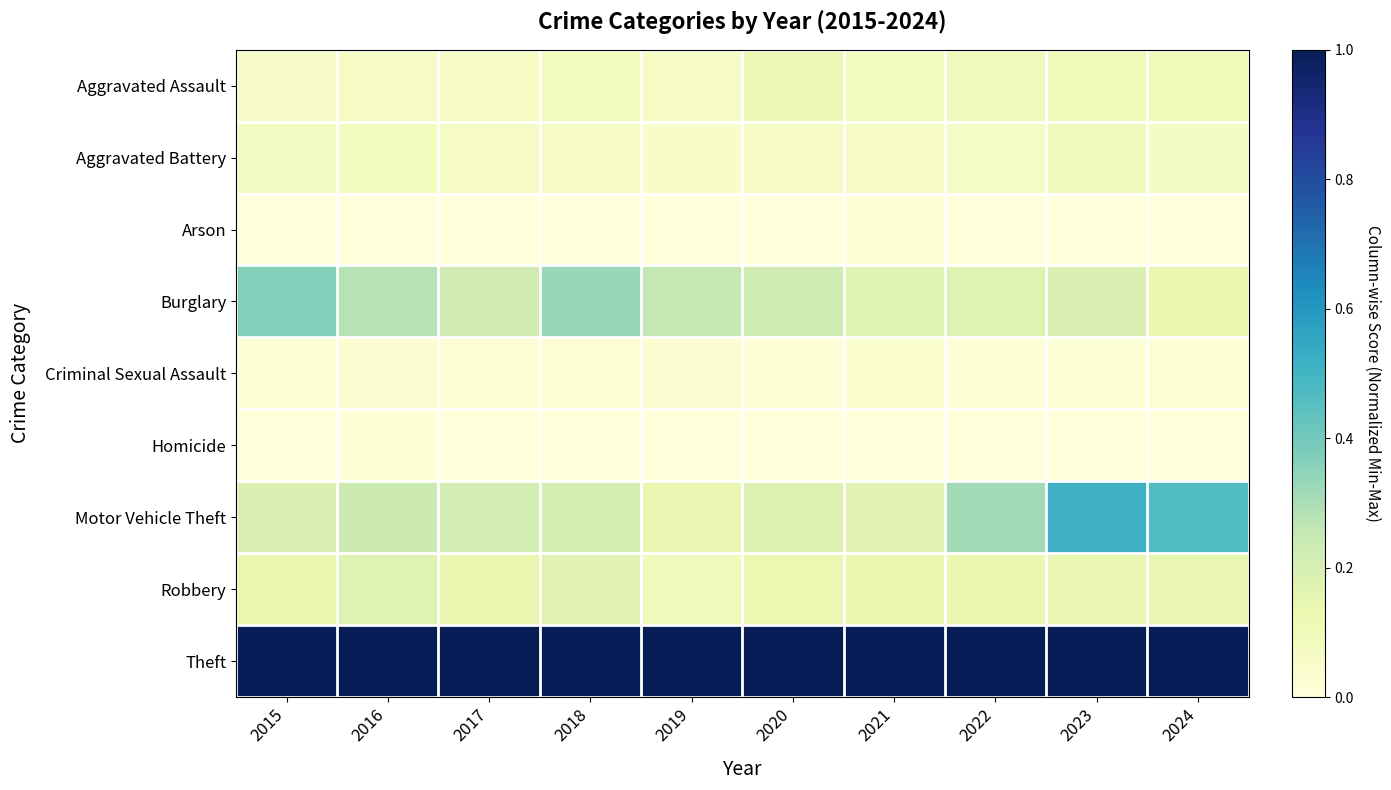

At which category does the chart reach its peak across all series?

2015